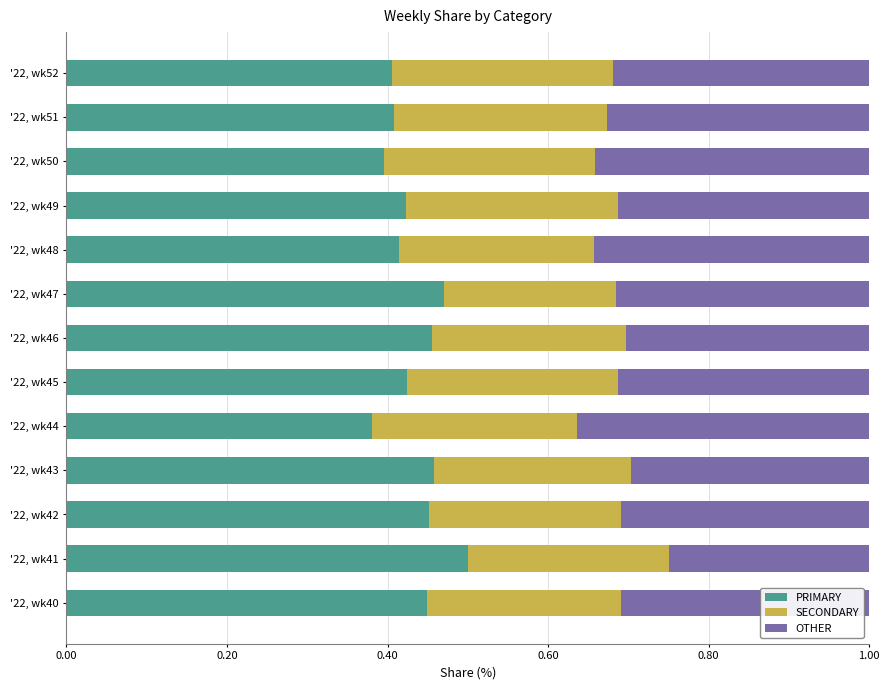

What is the difference between the maximum and minimum values in the PRIMARY series?

0.1